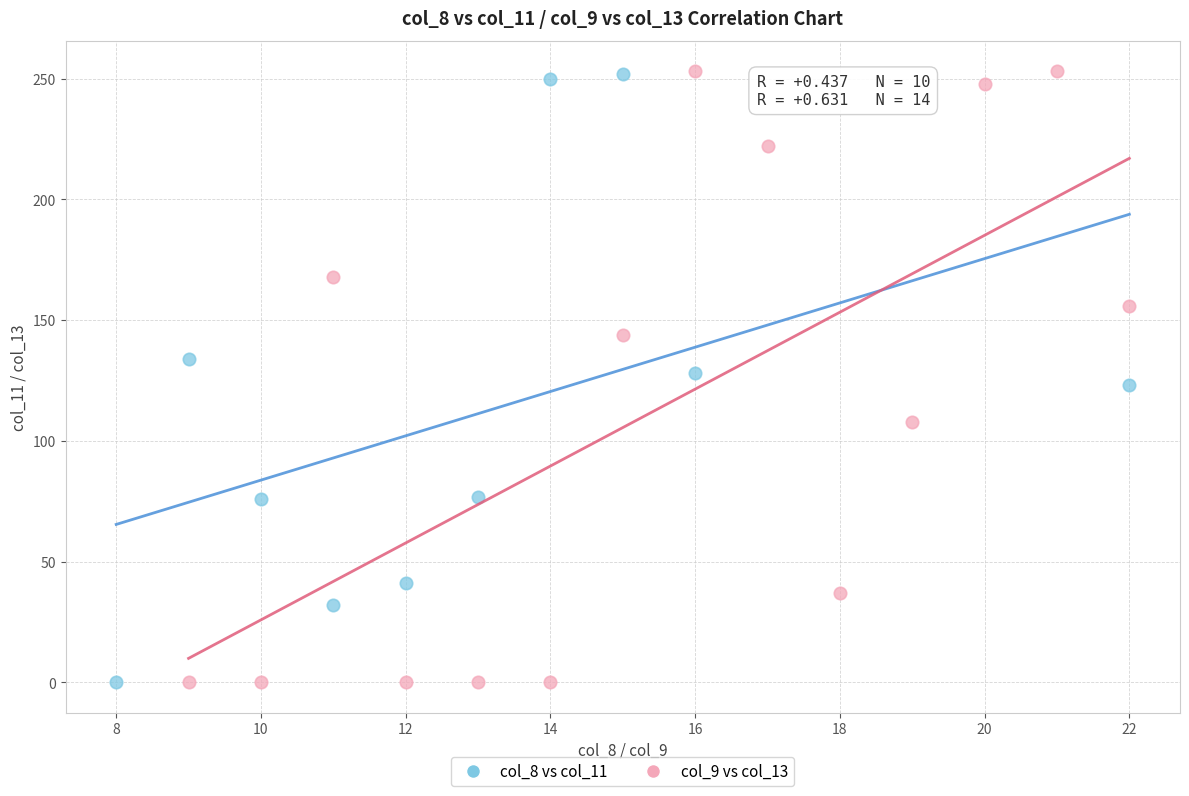

Which series has the widest spread of Y values?

col_9 vs col_13